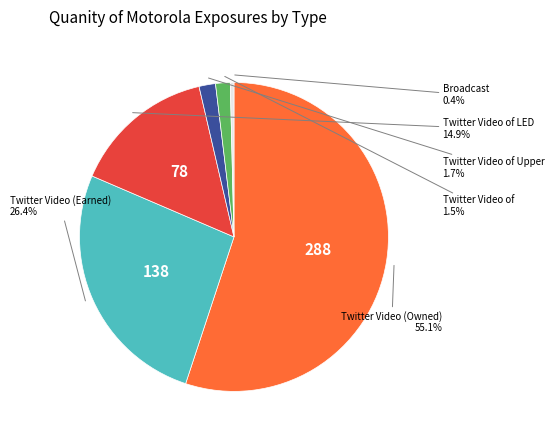

Is there any slice that represents more than half of the pie?

Yes